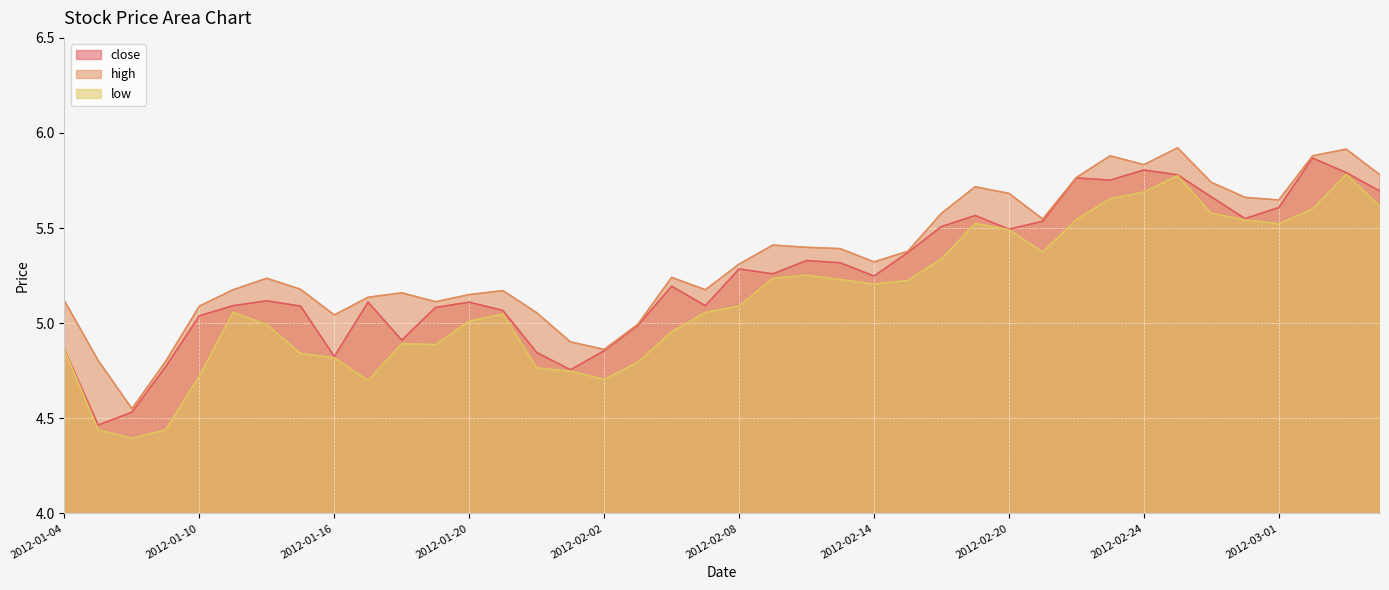

What is the spread (max minus min) of values at 2012-01-18?

0.3